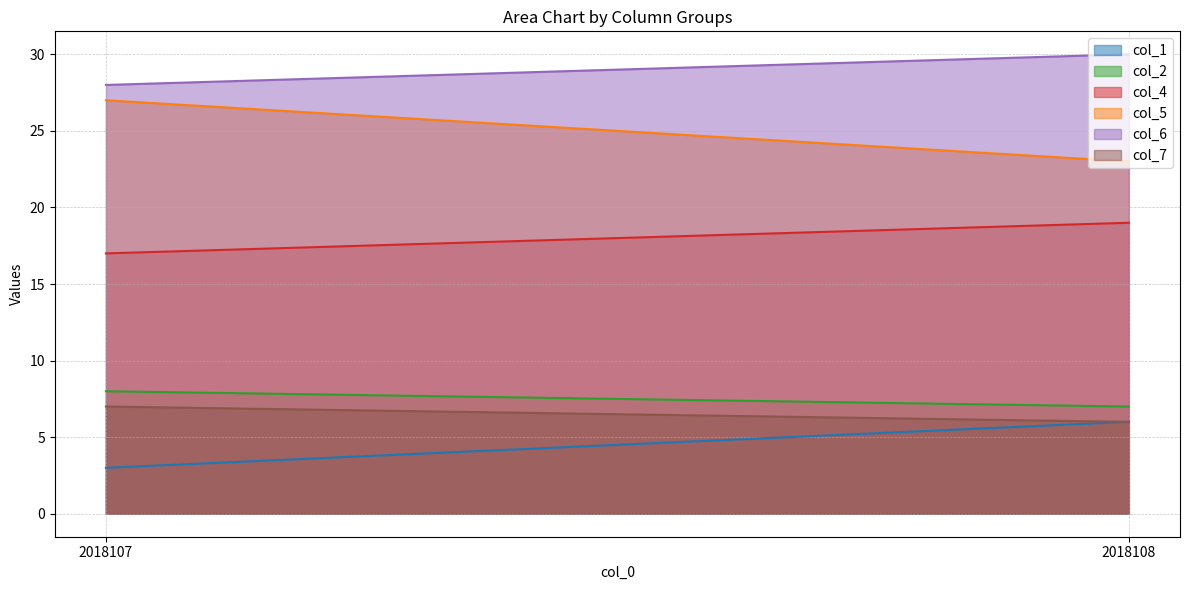

The col_4 series shows 5 at 2018108. True or false?

False